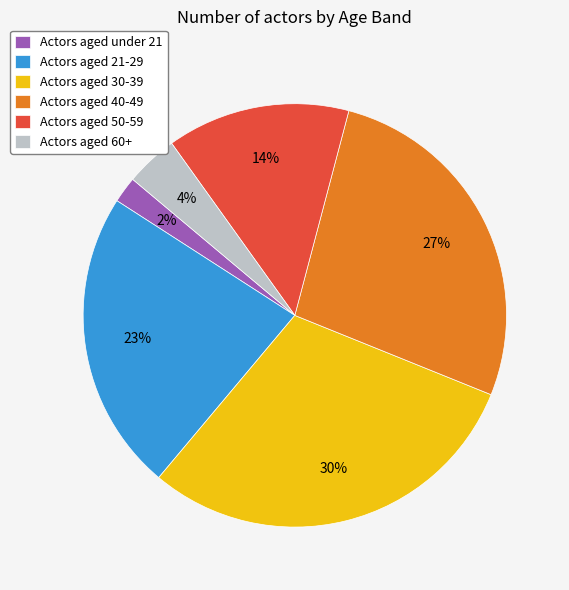

Does any single category account for the majority?

No